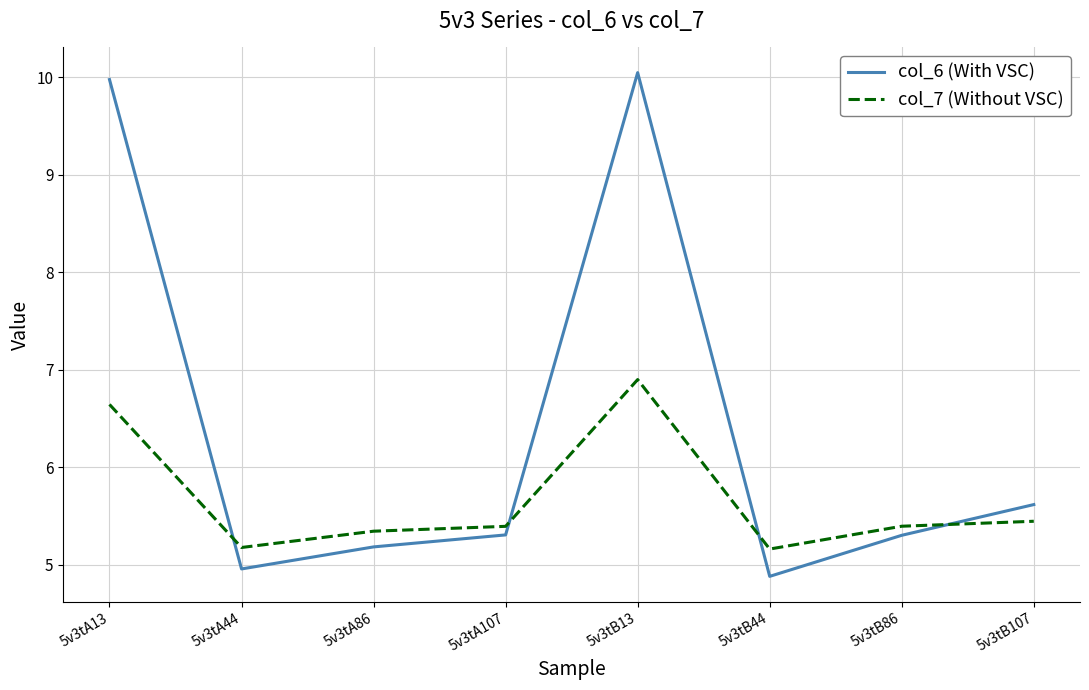

Count the number of categories in the chart.

8